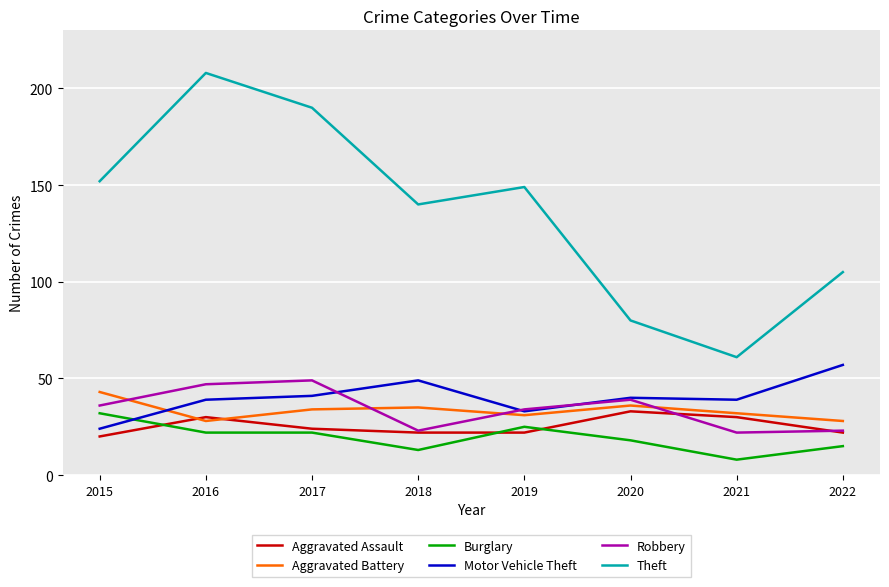

Reading left to right, list all the values displayed in this chart.

Aggravated Assault: 20	30	24	22	22	33	30	22
Aggravated Battery: 43	28	34	35	31	36	32	28
Burglary: 32	22	22	13	25	18	8	15
Motor Vehicle Theft: 24	39	41	49	33	40	39	57
Robbery: 36	47	49	23	34	39	22	23
Theft: 152	208	190	140	149	80	61	105